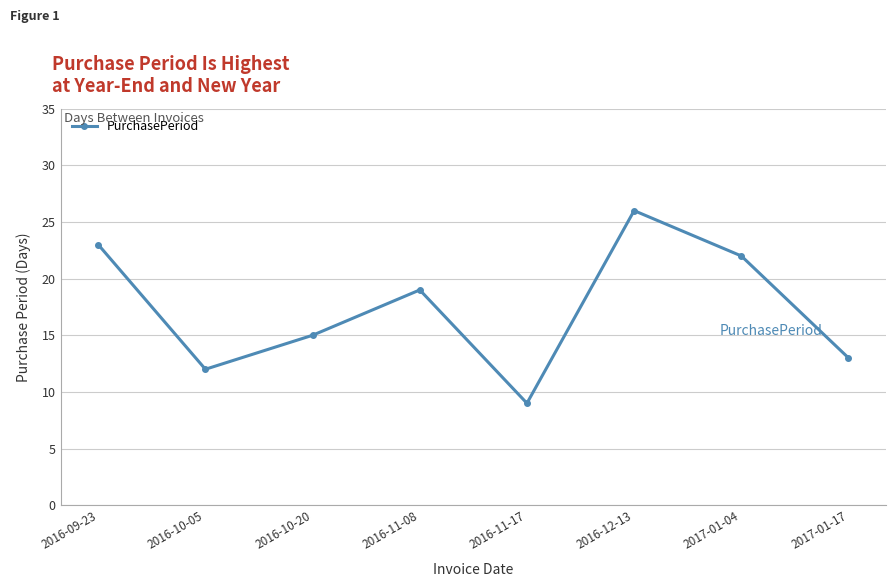

What is the value of the 3rd point from the left?

15